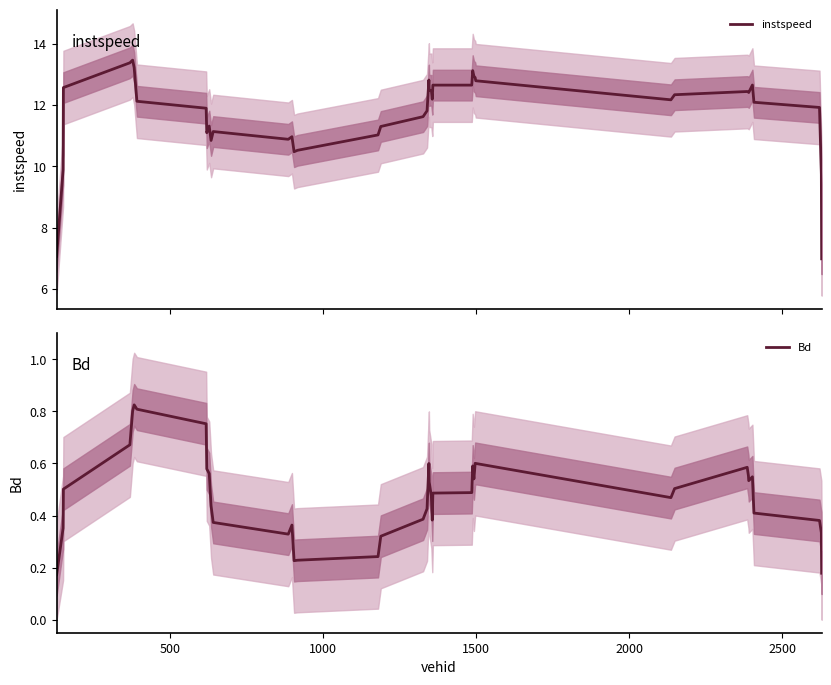

What is the maximum value for instspeed?

13.5